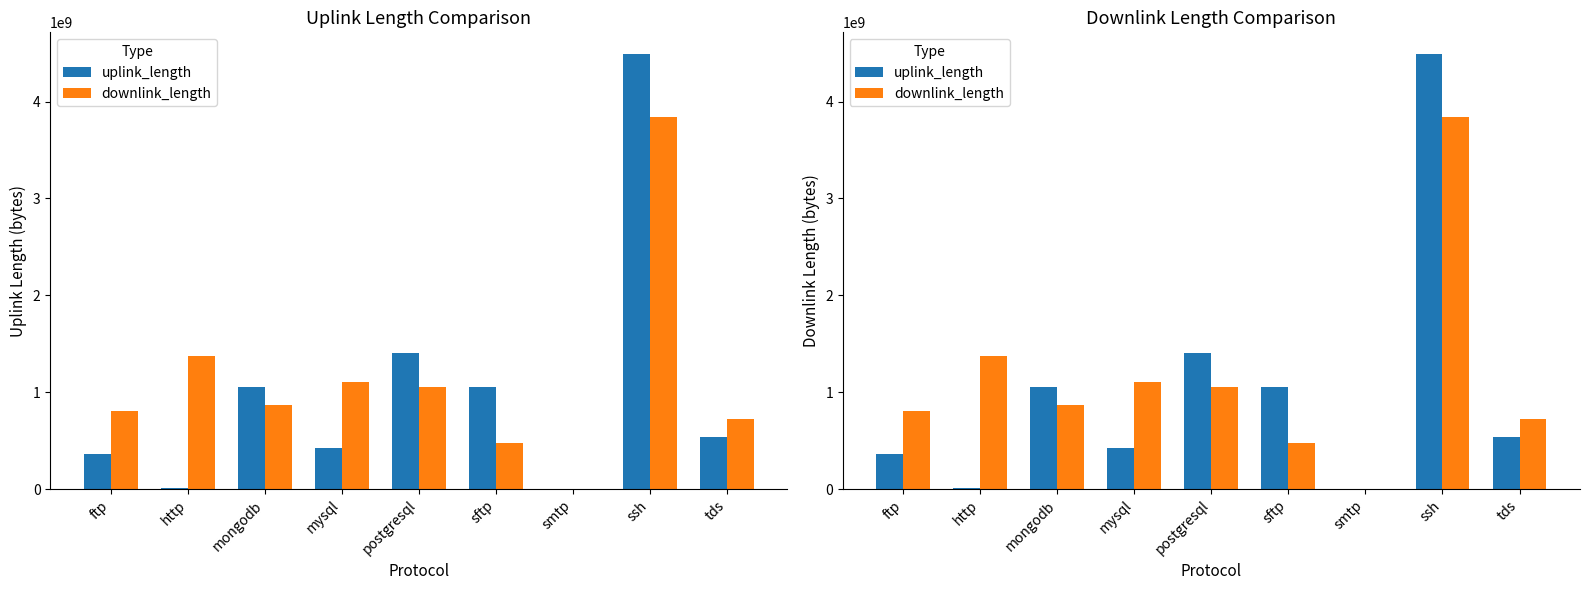

Reading left to right, list all the values displayed in this chart.

uplink_length: 360095267	15192441	1050088215	420045517	1410127118	1050102252	3128	4490353632	540052863
downlink_length: 810120824	1375684731	870130779	1110062082	1050165180	480098717	4910	3840426061	720071465